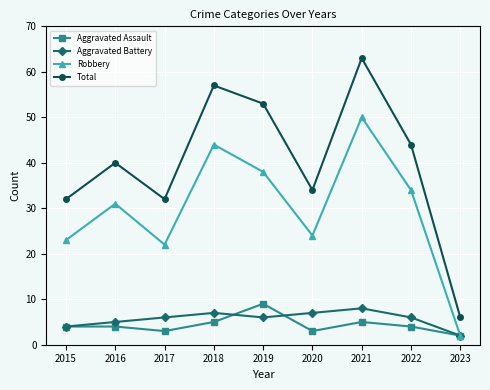

What value does the Total series have at 2019?

53